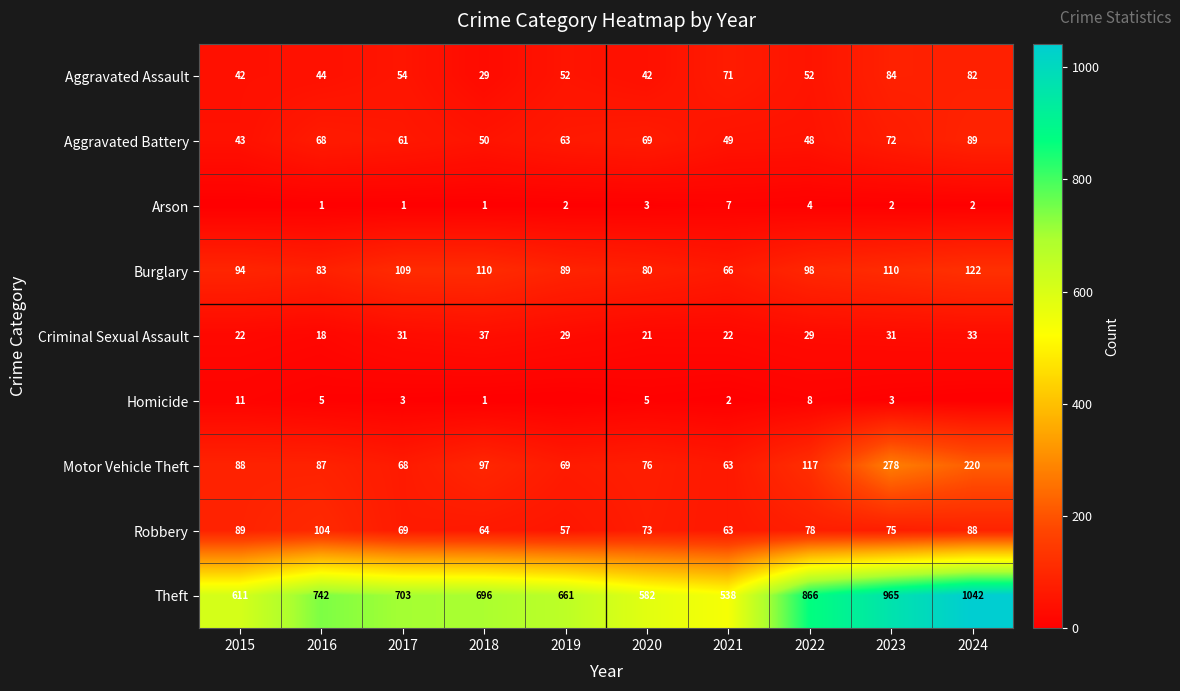

The Criminal Sexual Assault series shows 7 at 2024. True or false?

False